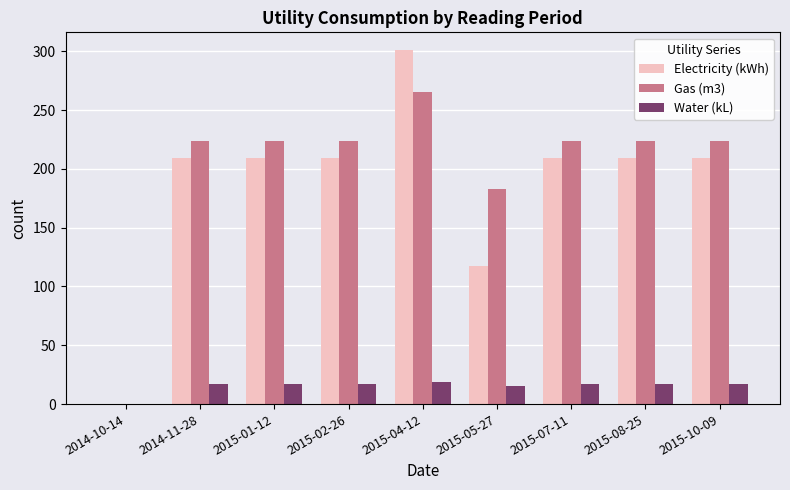

Between 2015-04-12 and 2015-07-11, which series saw the biggest shift?

Electricity (kWh)